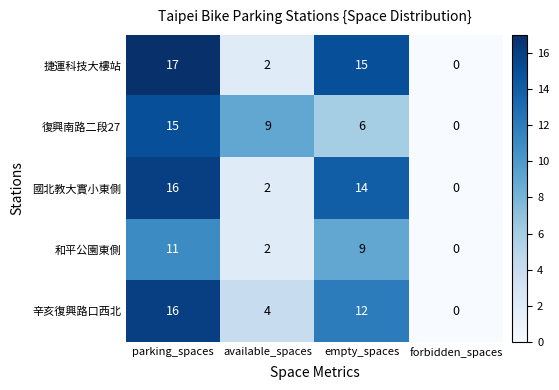

Rank the series at empty_spaces from lowest to highest value.

復興南路二段27, 和平公園東側, 辛亥復興路口西北, 國北教大實小東側, 捷運科技大樓站